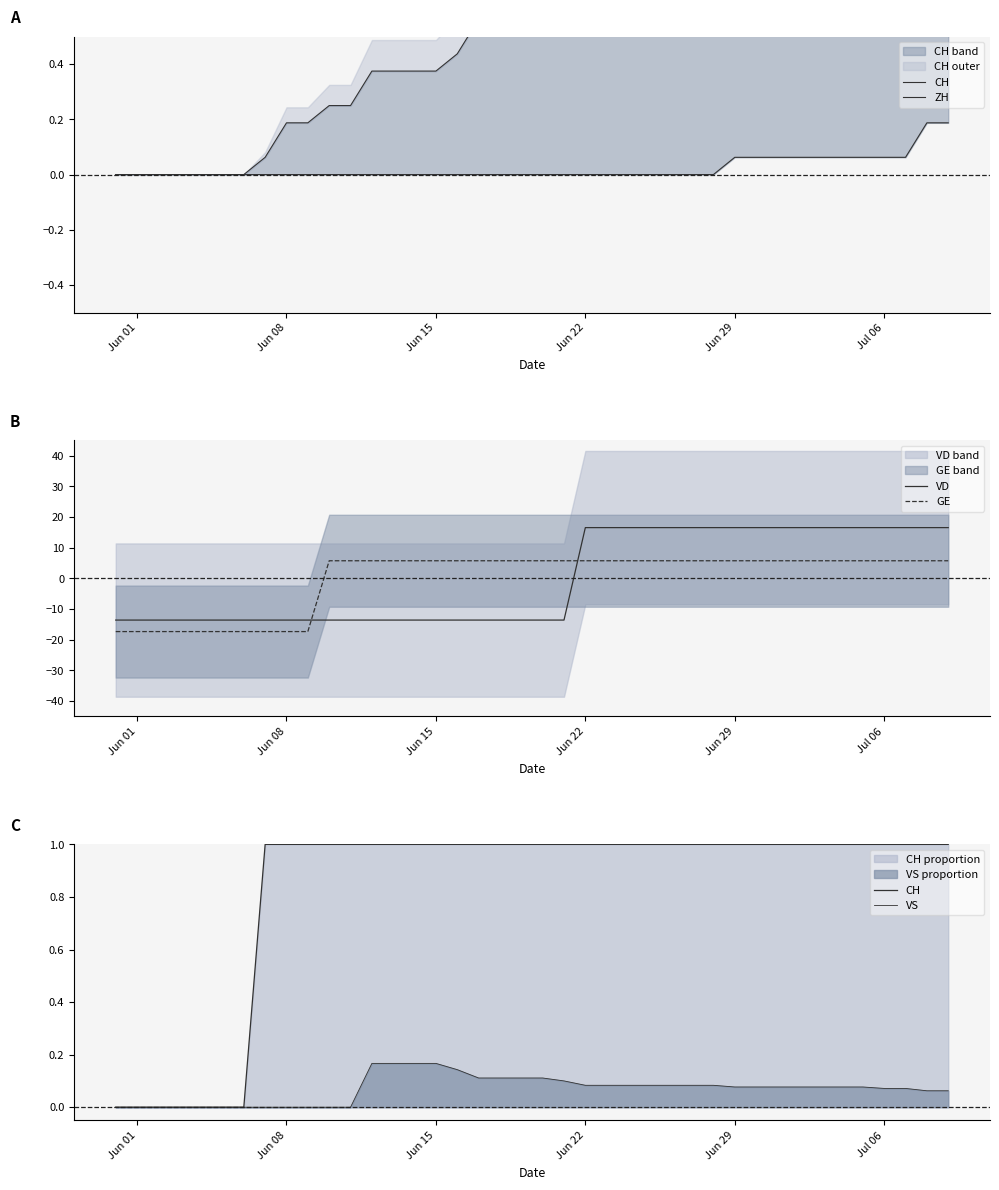

True or false: VD and GE intersect in this chart.

True